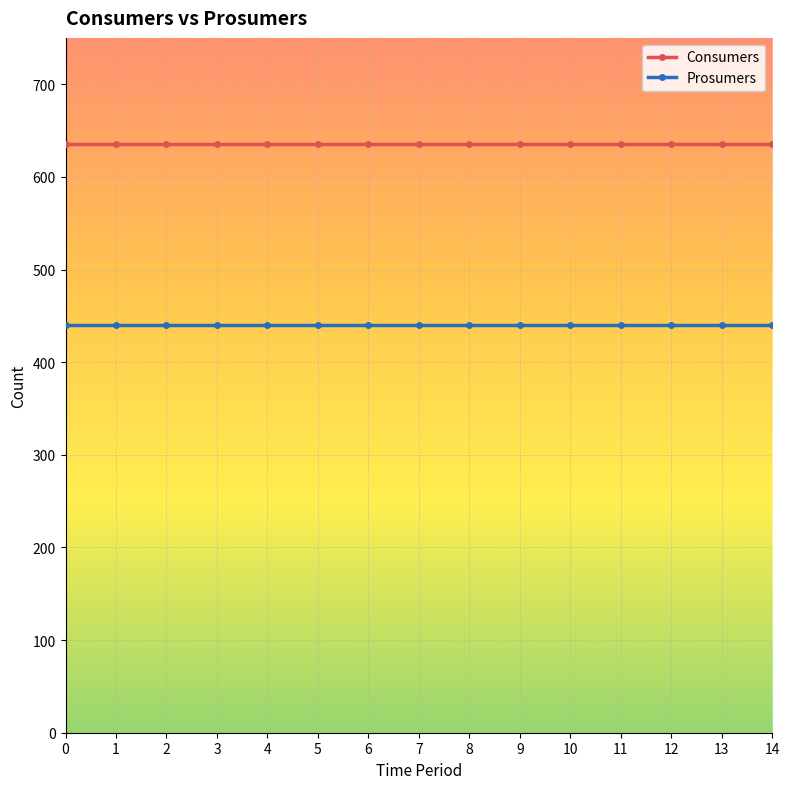

List the series in order of their peak value, lowest first.

Prosumers, Consumers